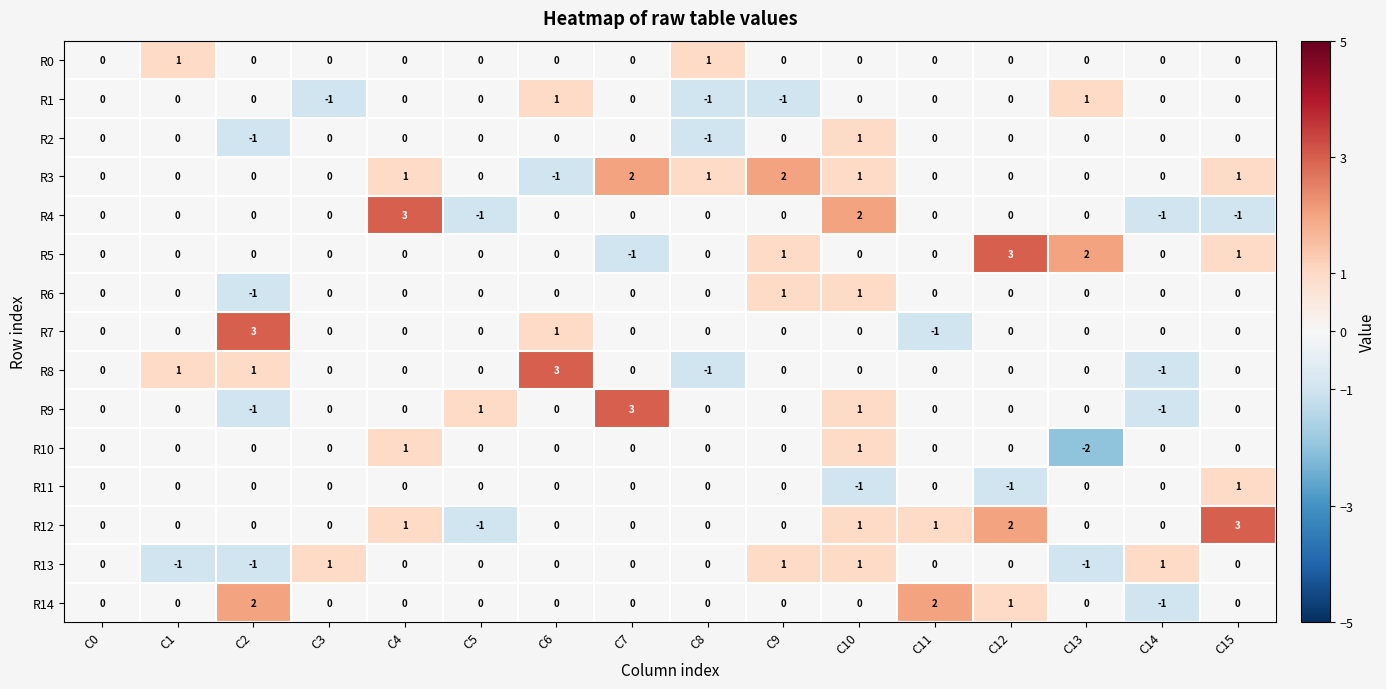

Count the R2 values in the range 0 to 1.

14